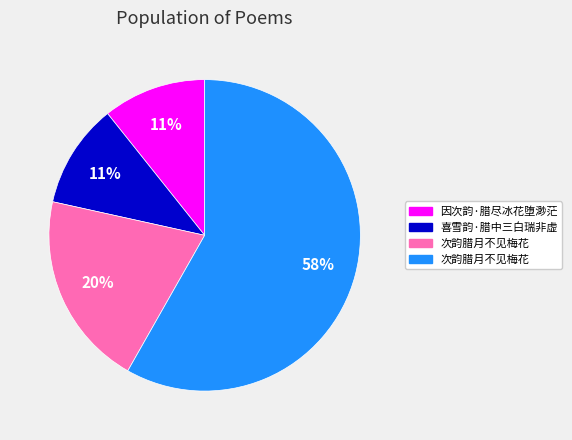

To the nearest percent, what is the average slice percentage?

25%